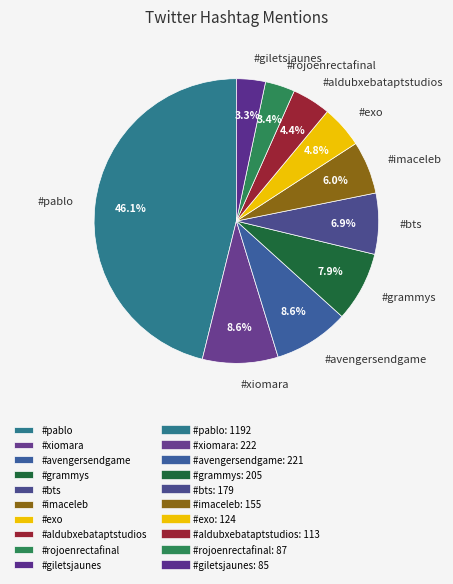

Which slice is the largest?

#pablo